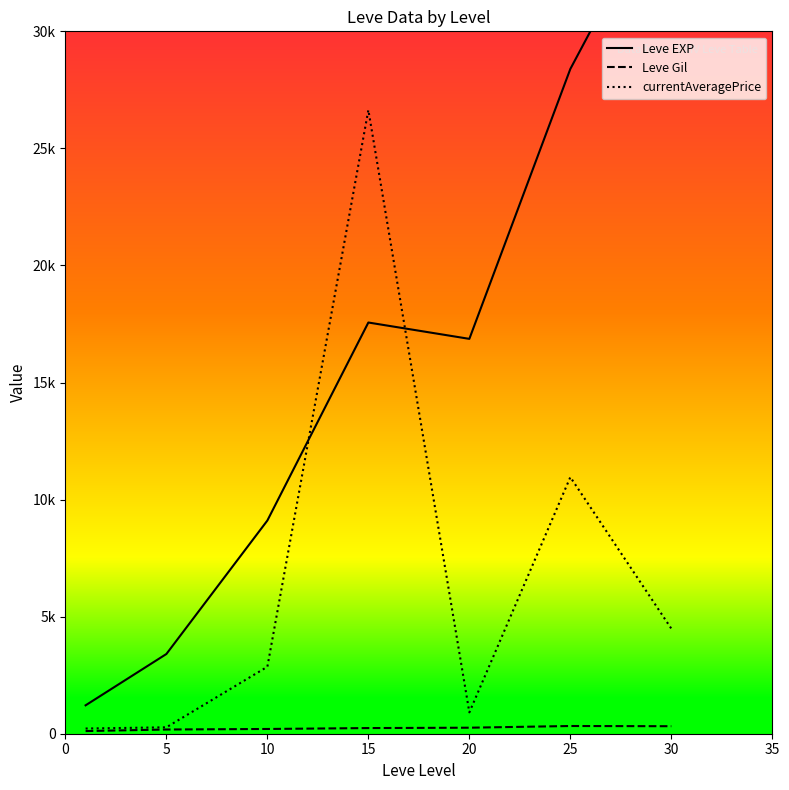

What is the value of the Leve EXP point at the 4th from the left?

17563.3